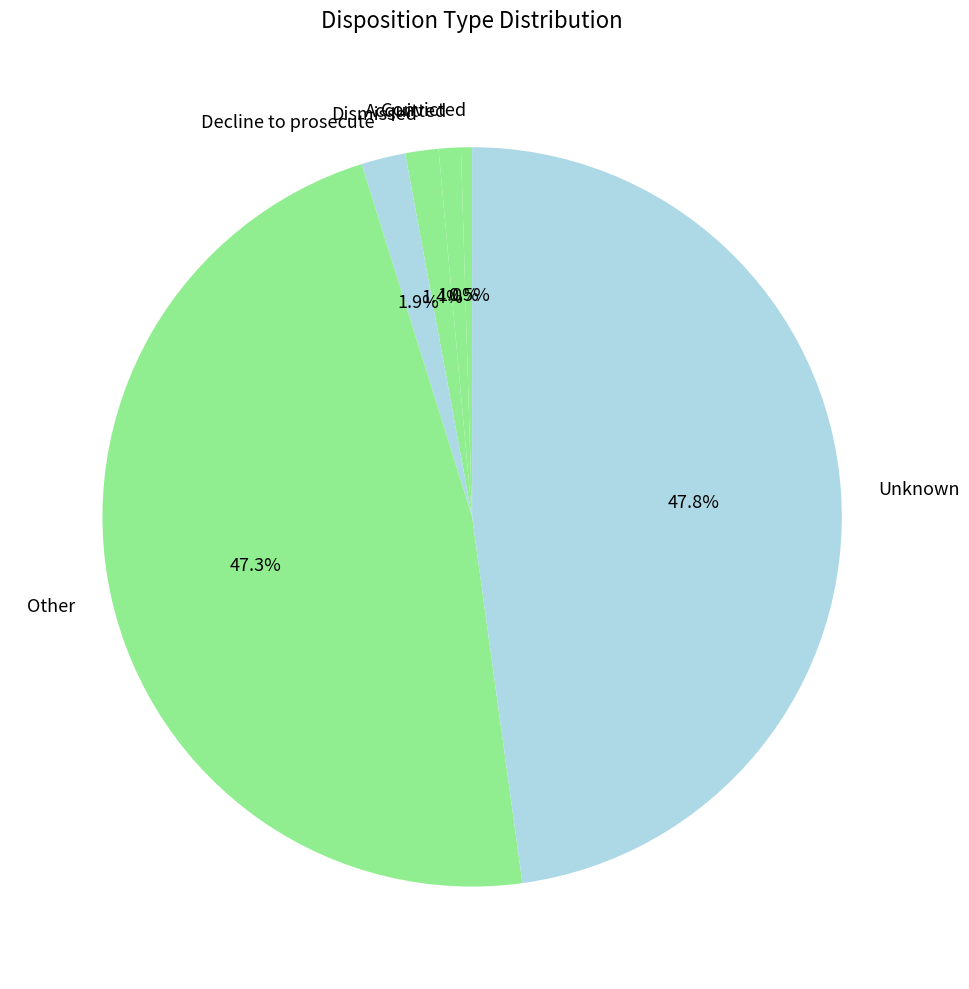

What percentage is NOT represented by Convicted?

99.5%